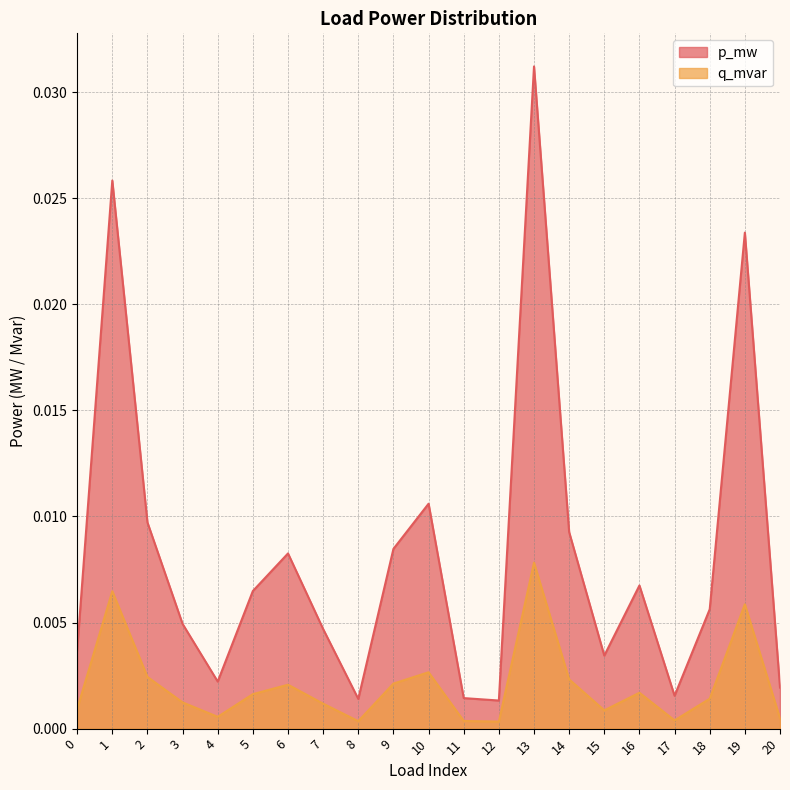

Which series changed the most between 2 and 19?

p_mw